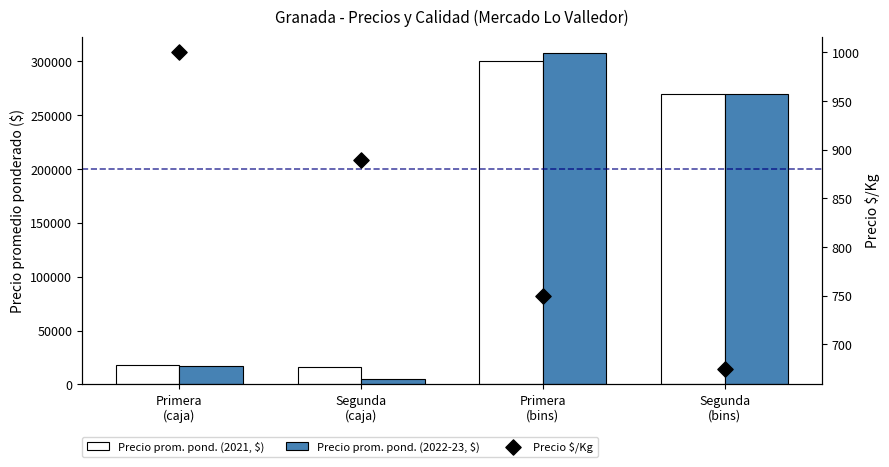

What are all the series names shown in the legend?

Precio prom. pond. (2021, $), Precio prom. pond. (2022-23, $), Precio $/Kg